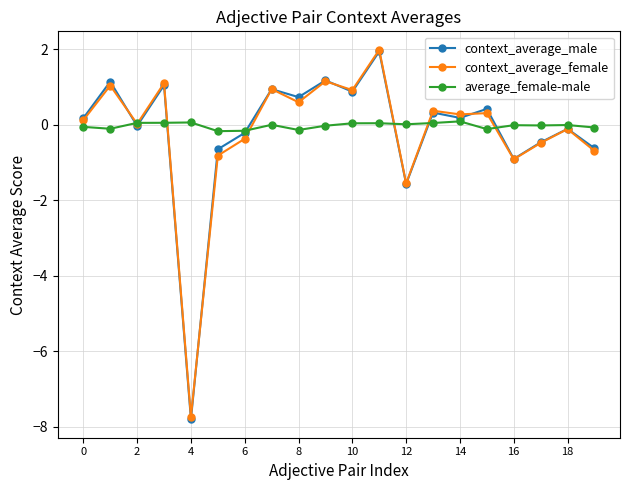

What is the difference between the maximum and minimum values in the context_average_female series?

9.7